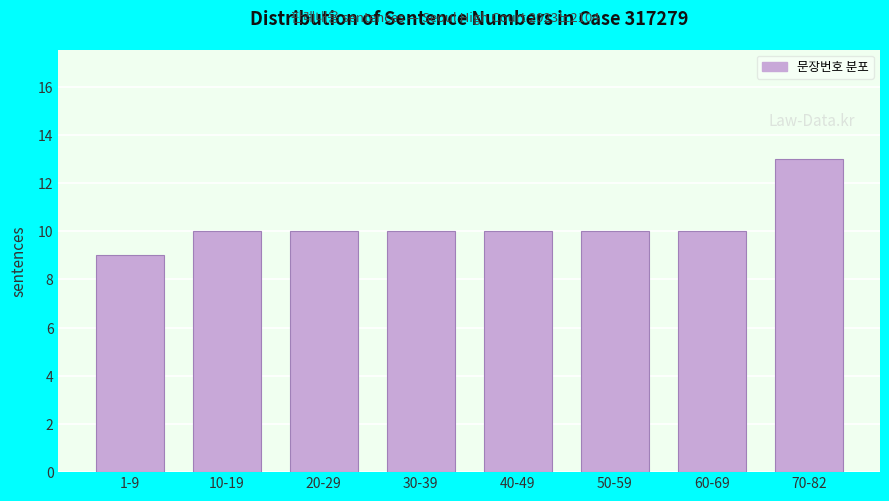

Reading left to right, transcribe all the data shown in this chart.

9	10	10	10	10	10	10	13